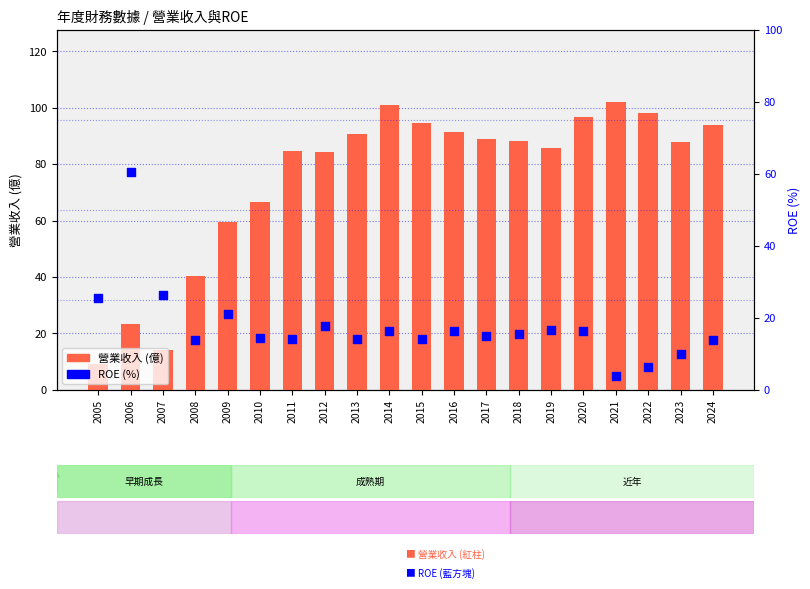

At which category is the sum across all series the highest?

2014